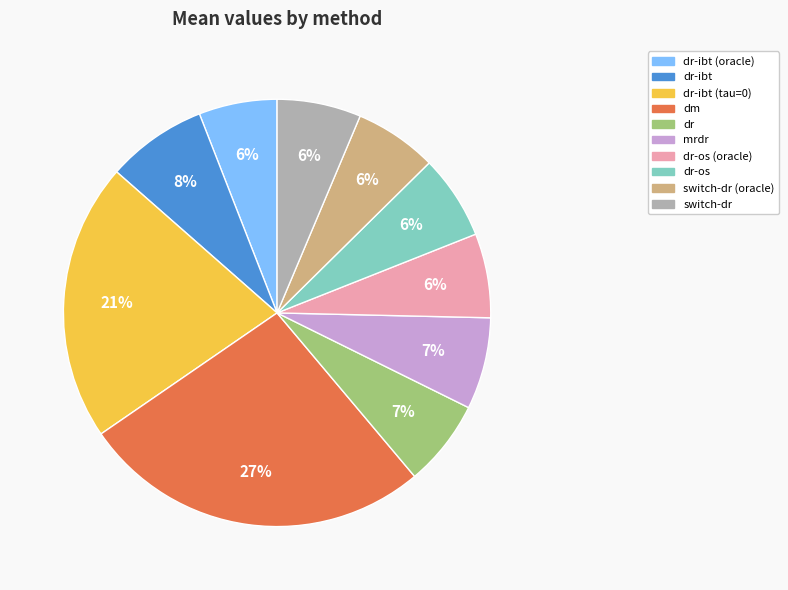

To the nearest percent, what is the difference between the largest and smallest slice percentages?

21%